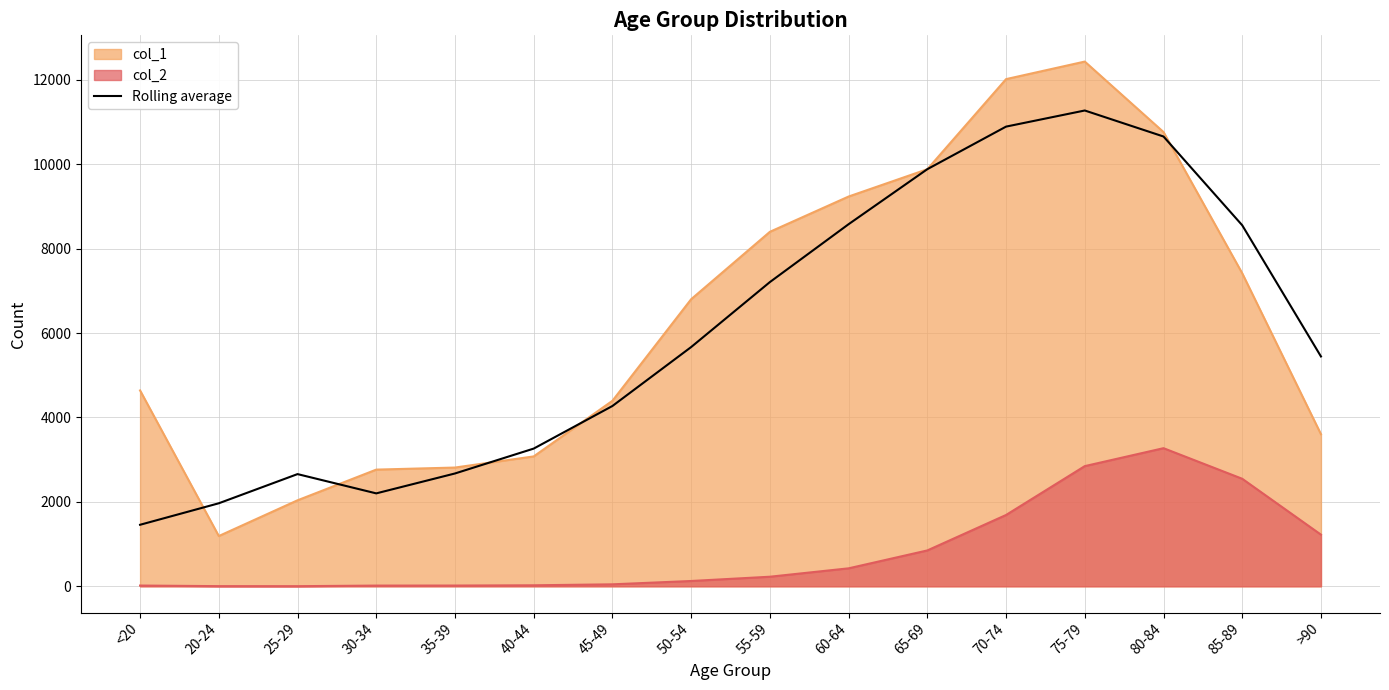

How many data points are less than 5669?

8